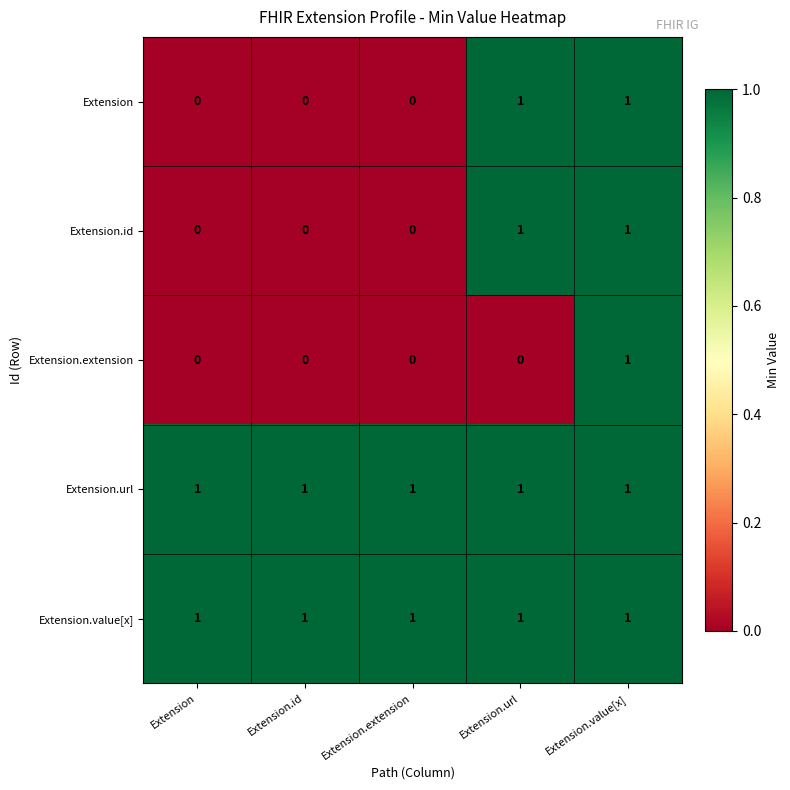

At how many categories does at least one series exceed 0?

5